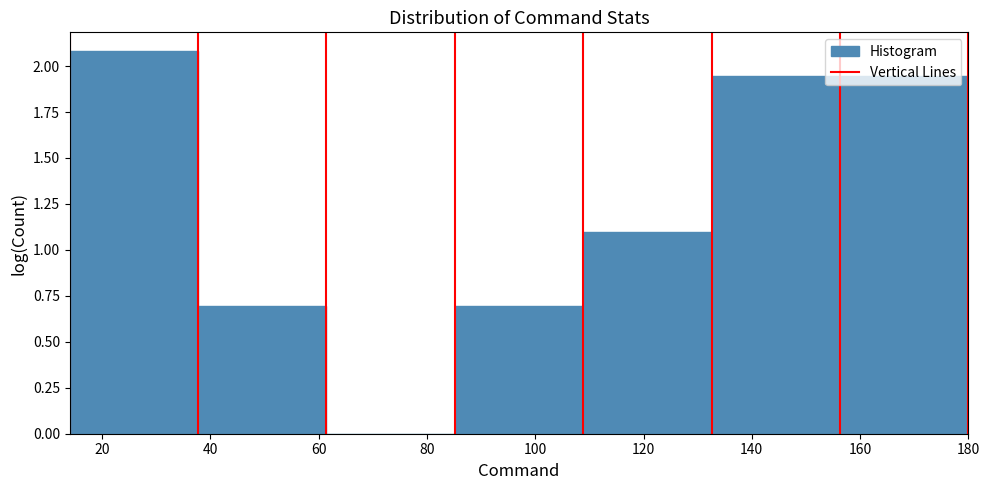

Over which range of the x-axis is the bar tallest?

14 to 38